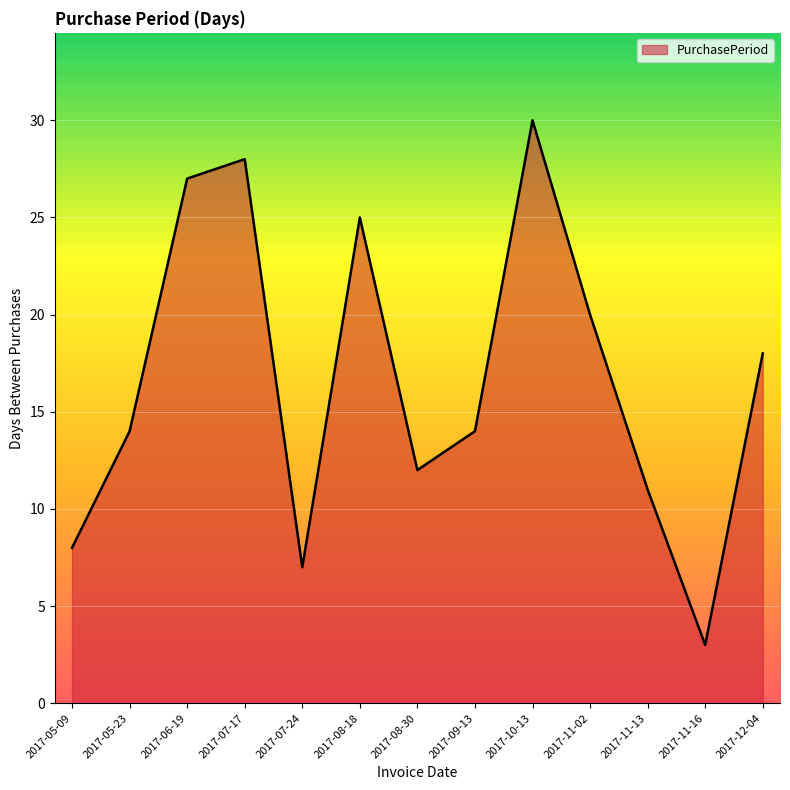

Which label corresponds to the largest value in the chart?

2017-10-13